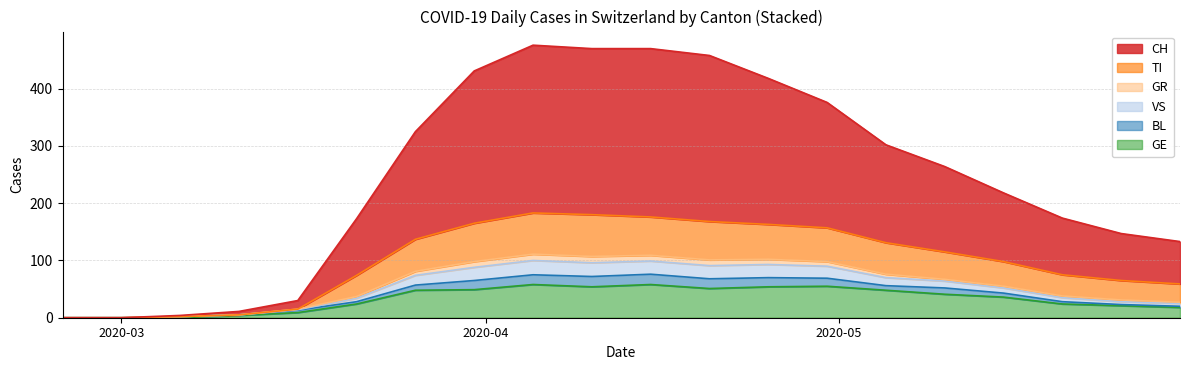

Where is the first local minimum for GE?

2020-04-10